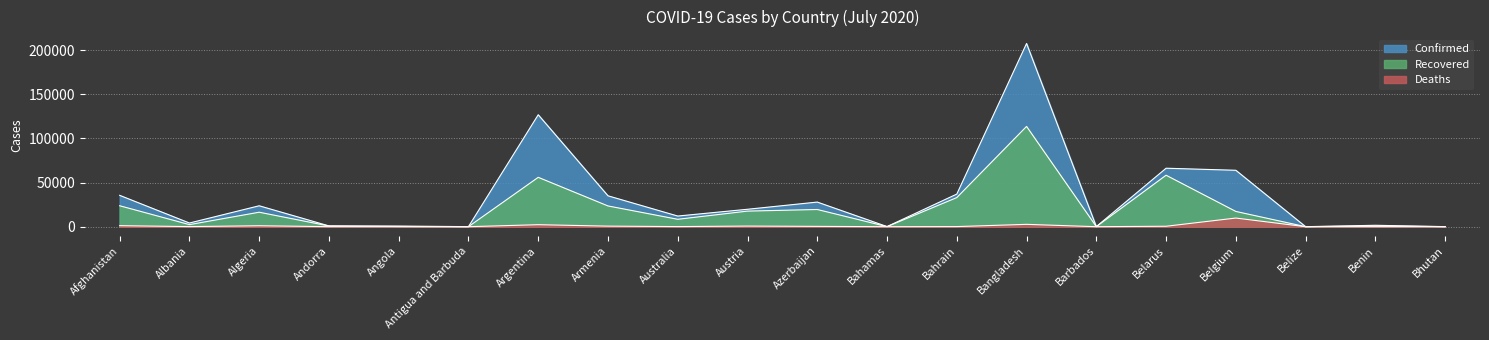

How many series are shown in this chart?

3